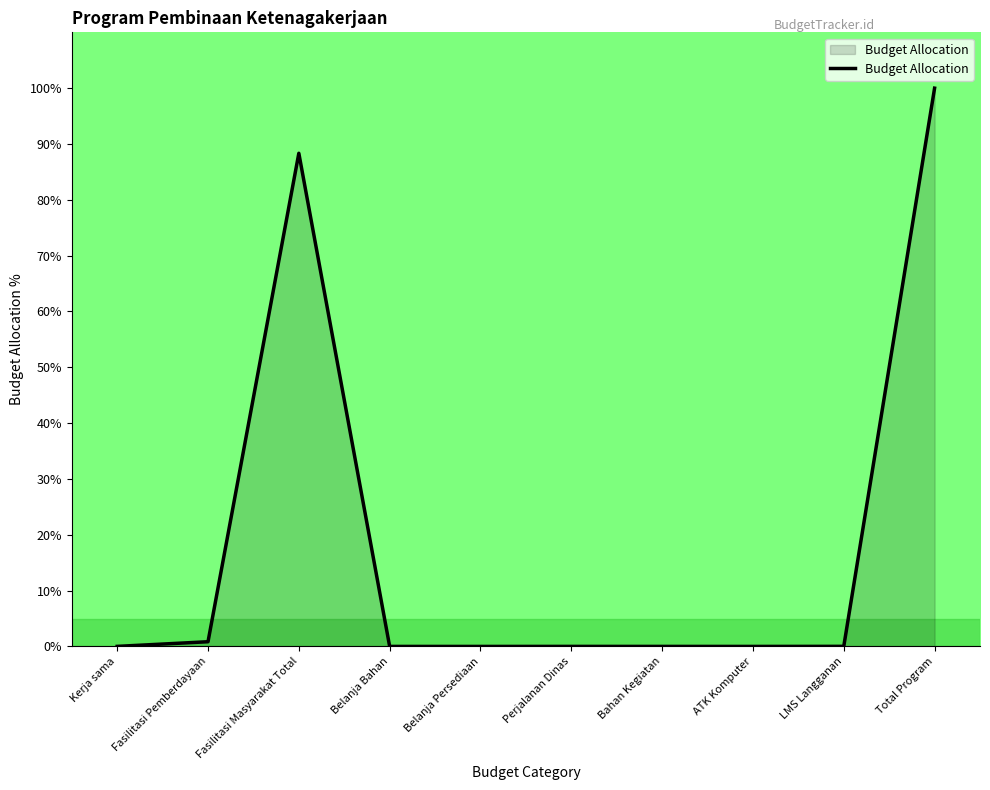

What is the greatest value displayed?

100.0